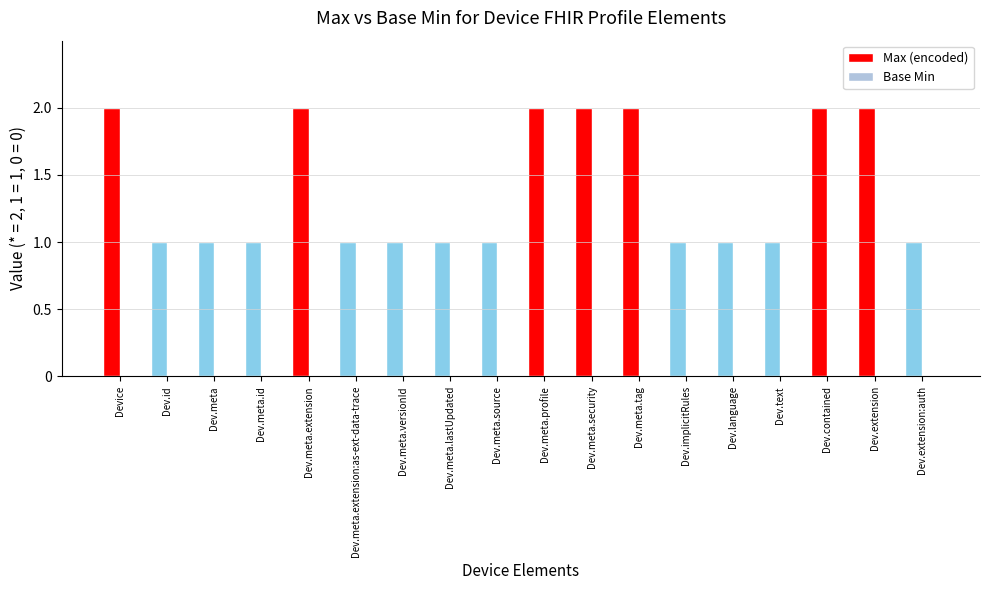

Reading right to left, list all the values displayed in this chart.

Max (encoded): Dev.extension:auth=1	Dev.extension=2	Dev.contained=2	Dev.text=1	Dev.language=1	Dev.implicitRules=1	Dev.meta.tag=2	Dev.meta.security=2	Dev.meta.profile=2	Dev.meta.source=1	Dev.meta.lastUpdated=1	Dev.meta.versionId=1	Dev.meta.extension:as-ext-data-trace=1	Dev.meta.extension=2	Dev.meta.id=1	Dev.meta=1	Dev.id=1	Device=2
Base Min: Dev.extension:auth=0	Dev.extension=0	Dev.contained=0	Dev.text=0	Dev.language=0	Dev.implicitRules=0	Dev.meta.tag=0	Dev.meta.security=0	Dev.meta.profile=0	Dev.meta.source=0	Dev.meta.lastUpdated=0	Dev.meta.versionId=0	Dev.meta.extension:as-ext-data-trace=0	Dev.meta.extension=0	Dev.meta.id=0	Dev.meta=0	Dev.id=0	Device=0